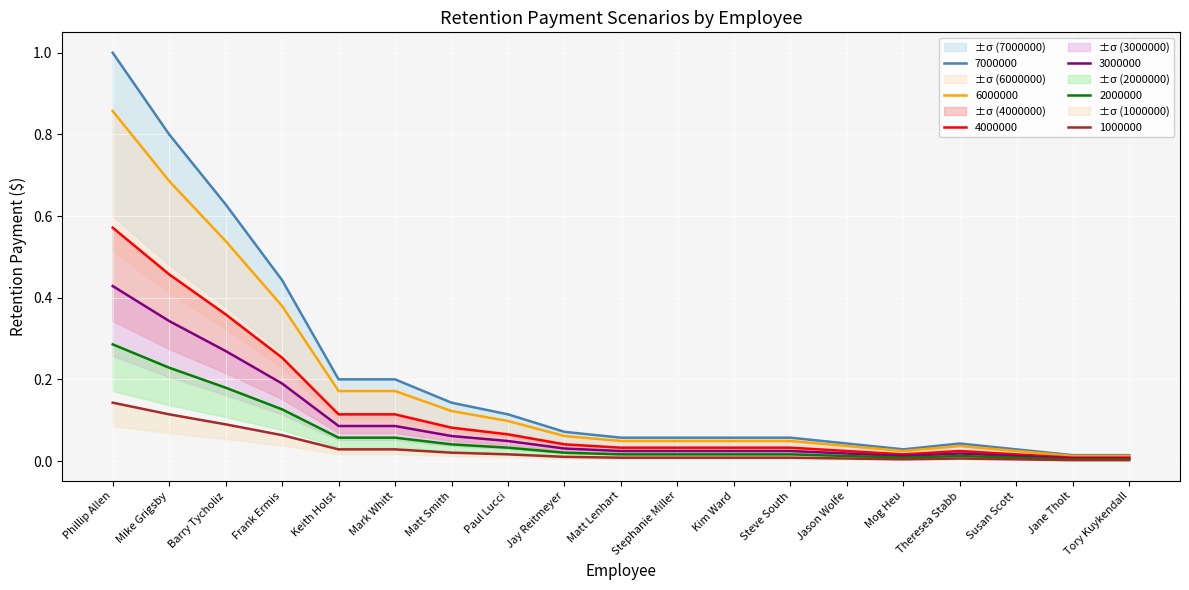

What is the label of the 3rd point from the right?

Susan Scott